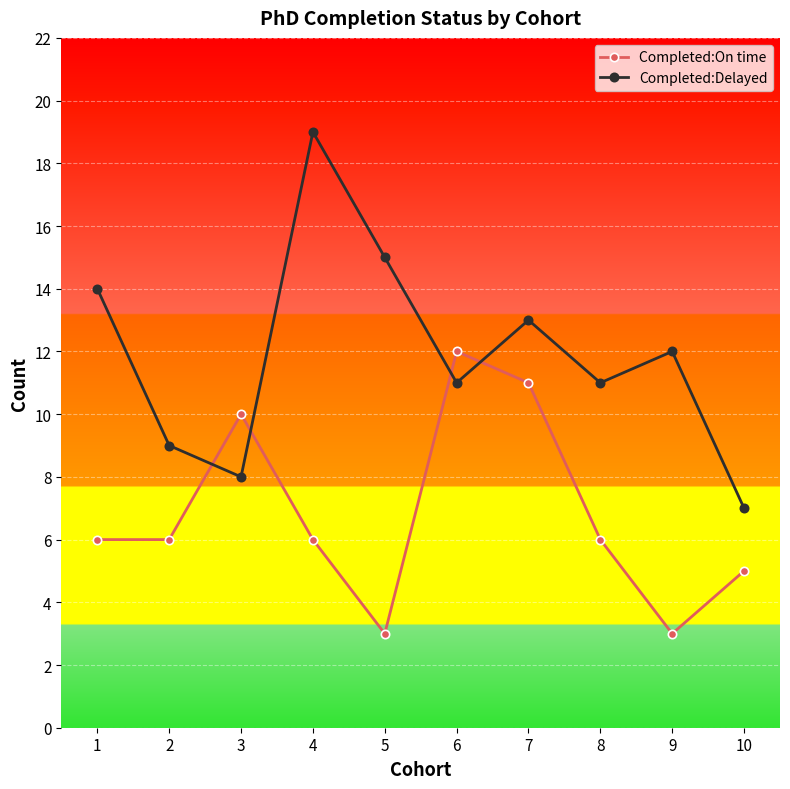

True or false: Completed:On time has a value of 14 at 3.

False